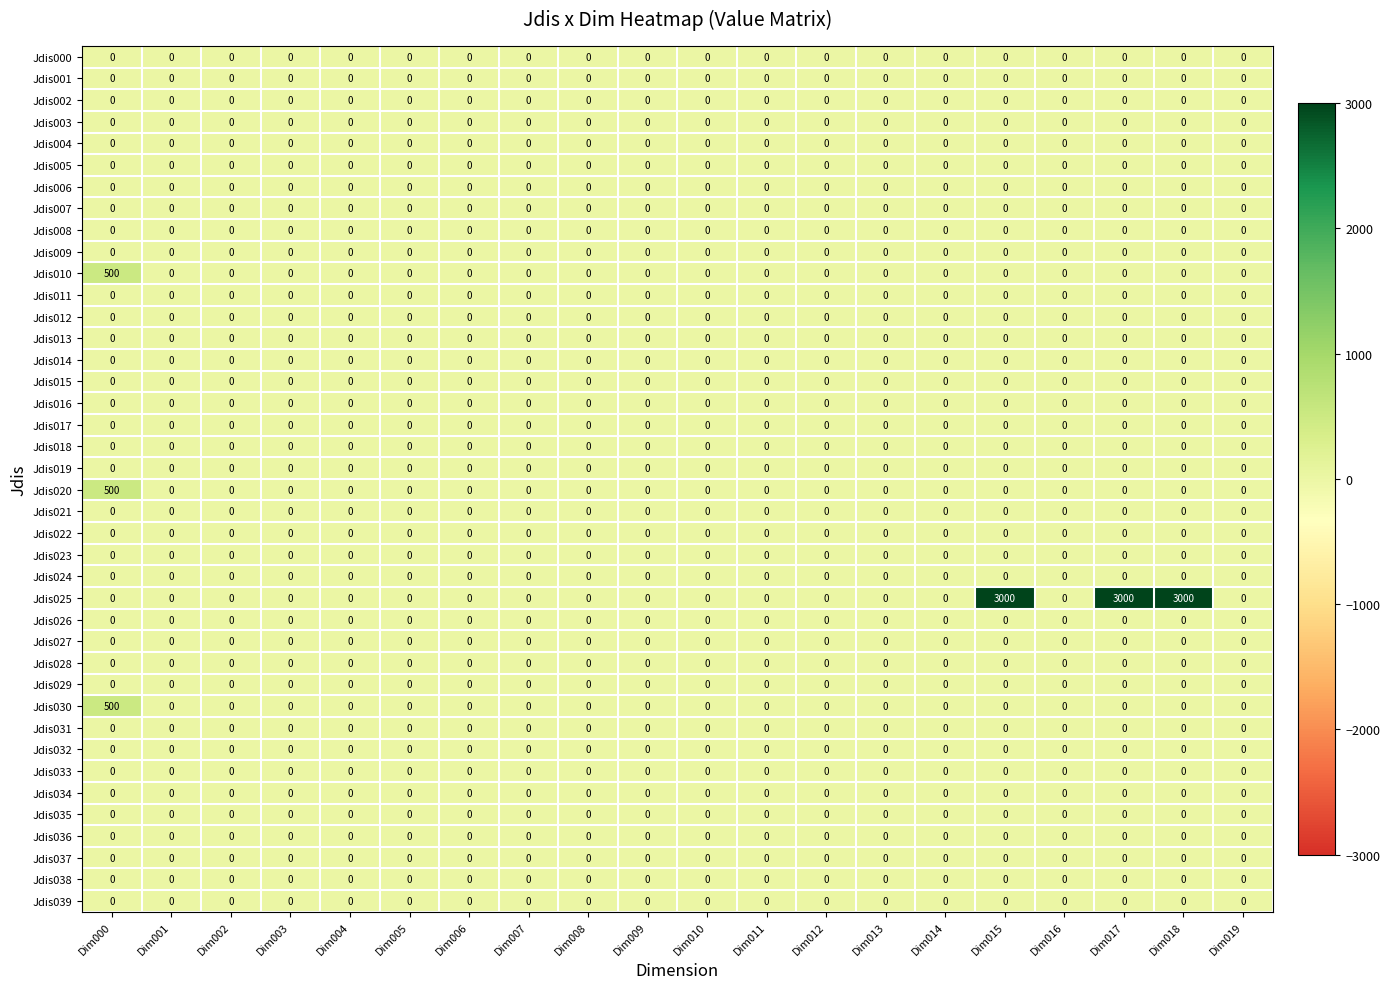

What is the difference between the highest and lowest values at Dim000?

500